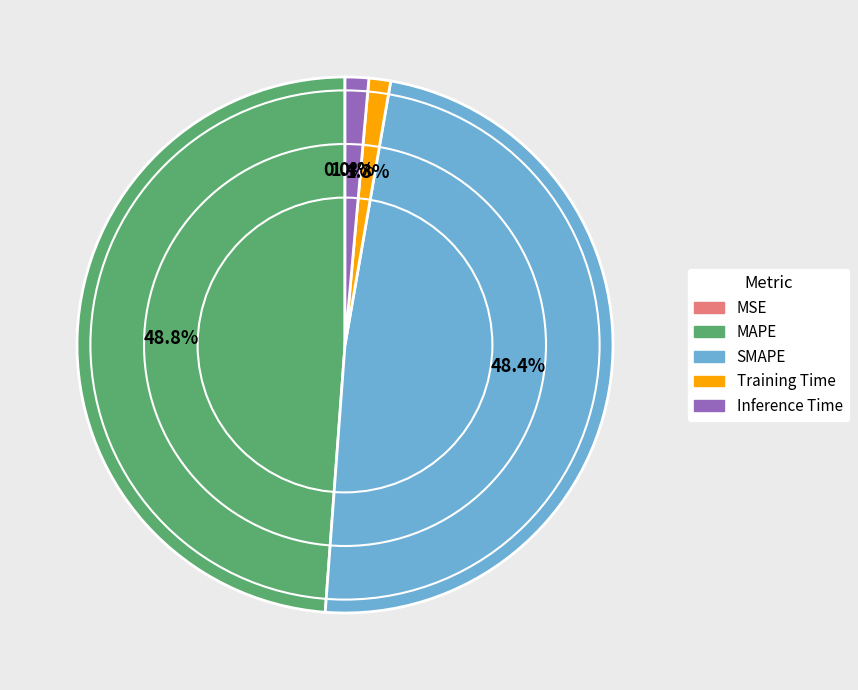

Is there a majority slice in this chart?

No